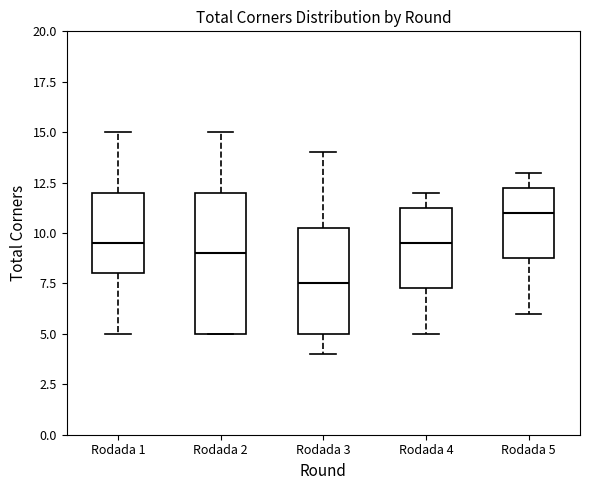

Comparing the boxes themselves (not the whiskers), which one is the tallest?

Rodada 2